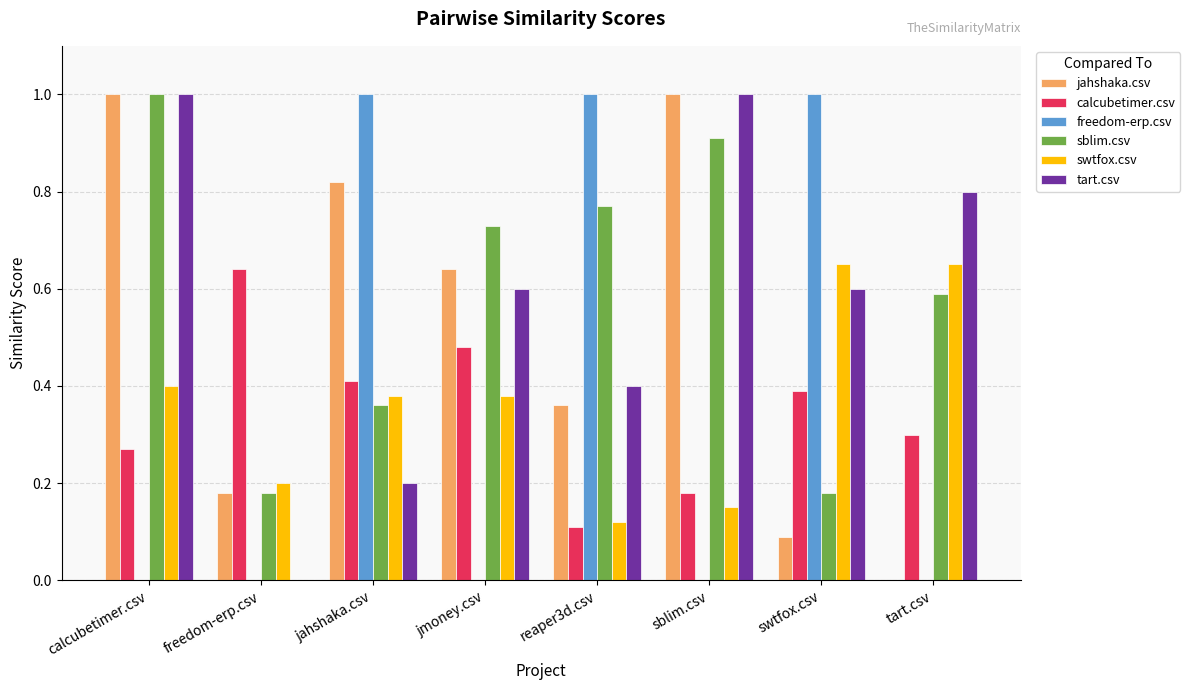

How many data points in tart.csv are above 0?

7